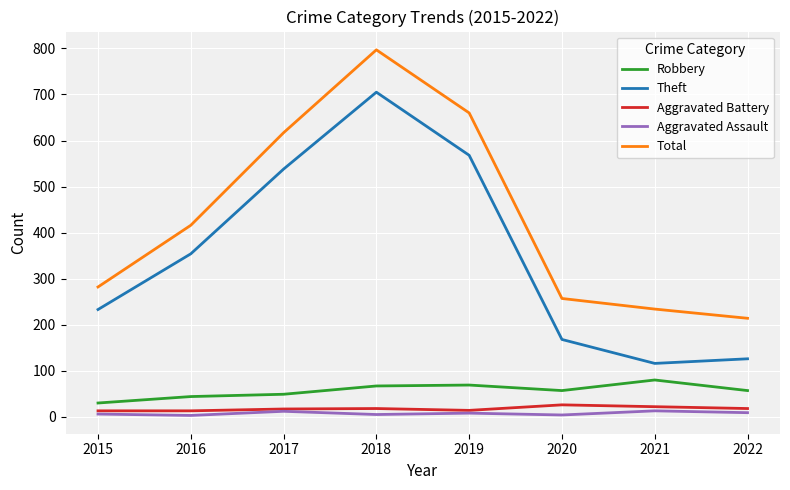

True or false: Theft has a value of 568 at 2019.

True